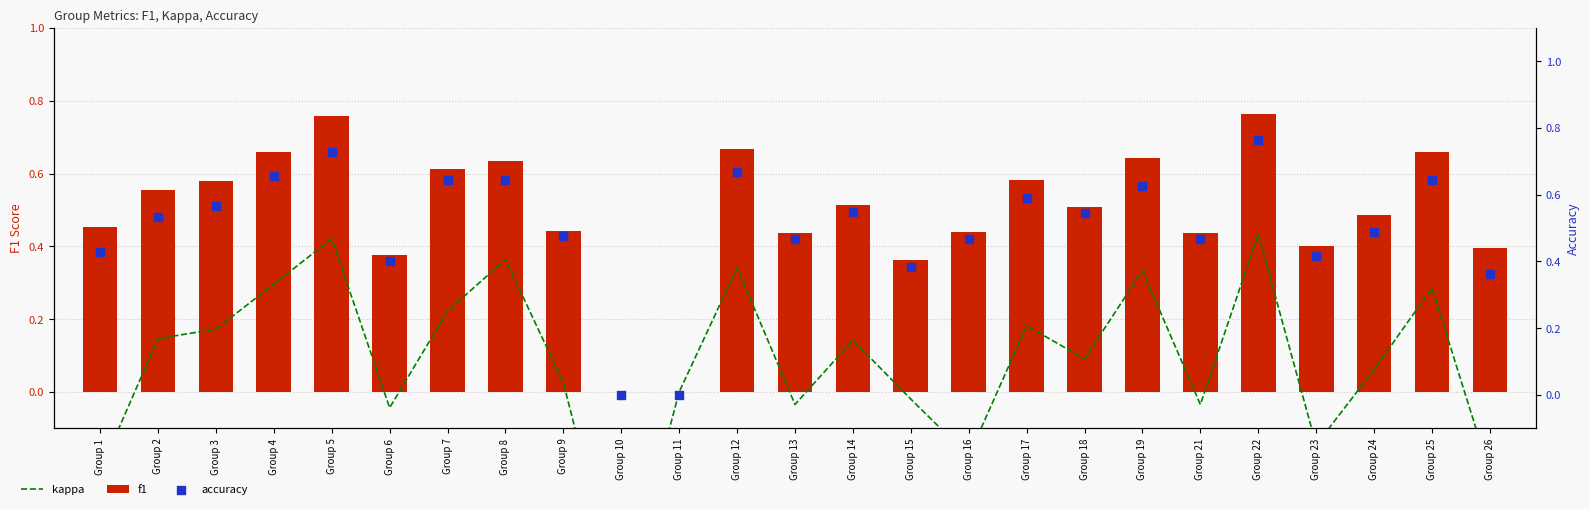

What is the total value across all series at Group 26?

0.5